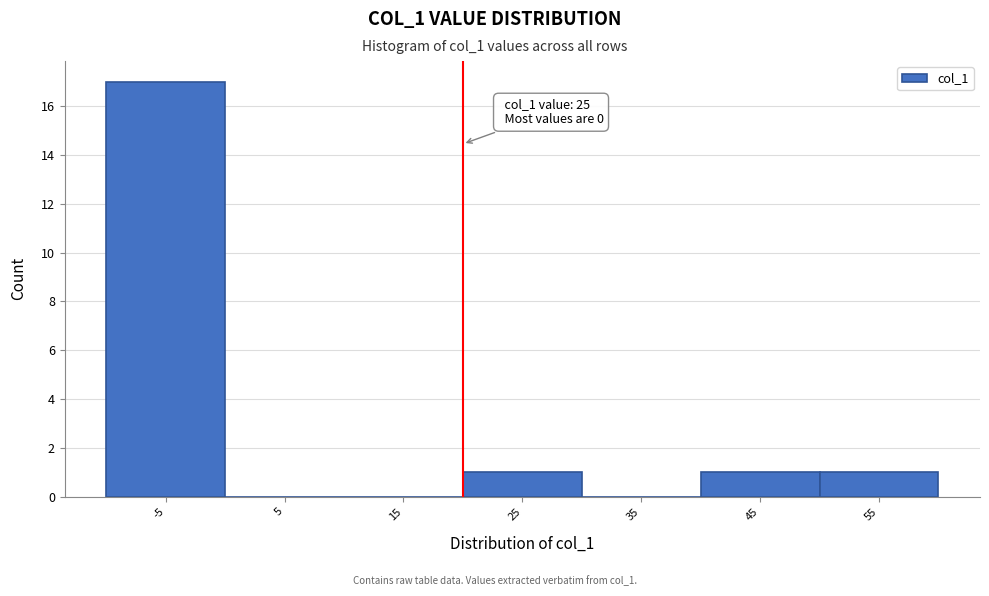

Reading left to right, list all the values displayed in this chart.

-5=17	5=0	15=0	25=1	35=0	45=1	55=1